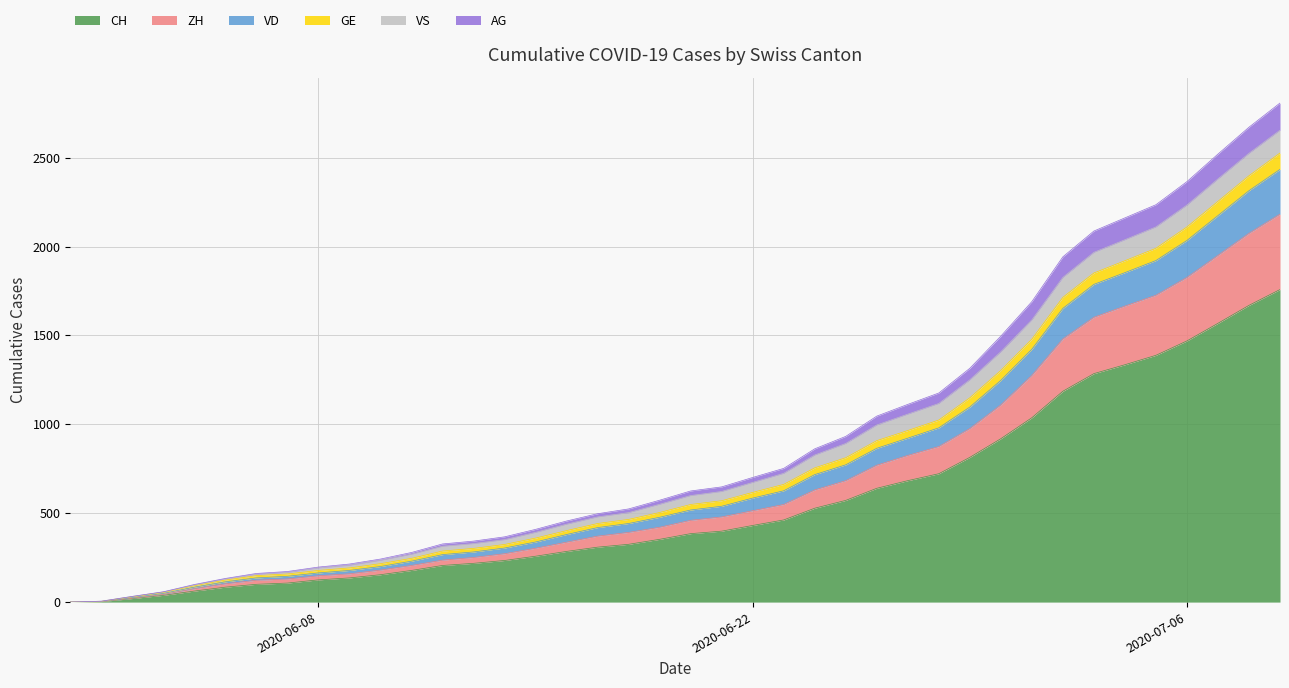

Is it true that ZH equals 2840 at 2020-07-09?

False